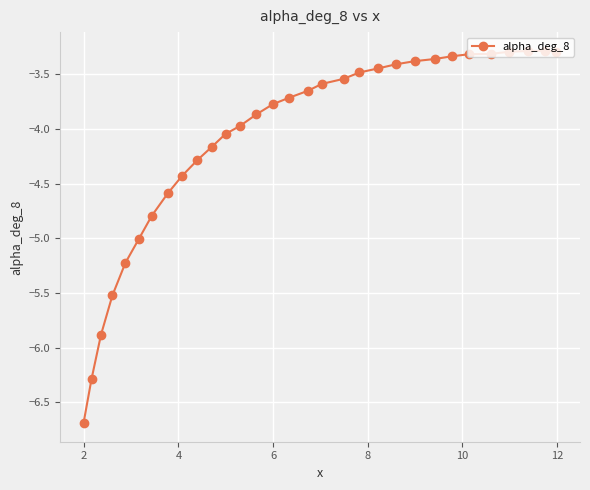

What is the difference between the second highest and minimum values?

3.4